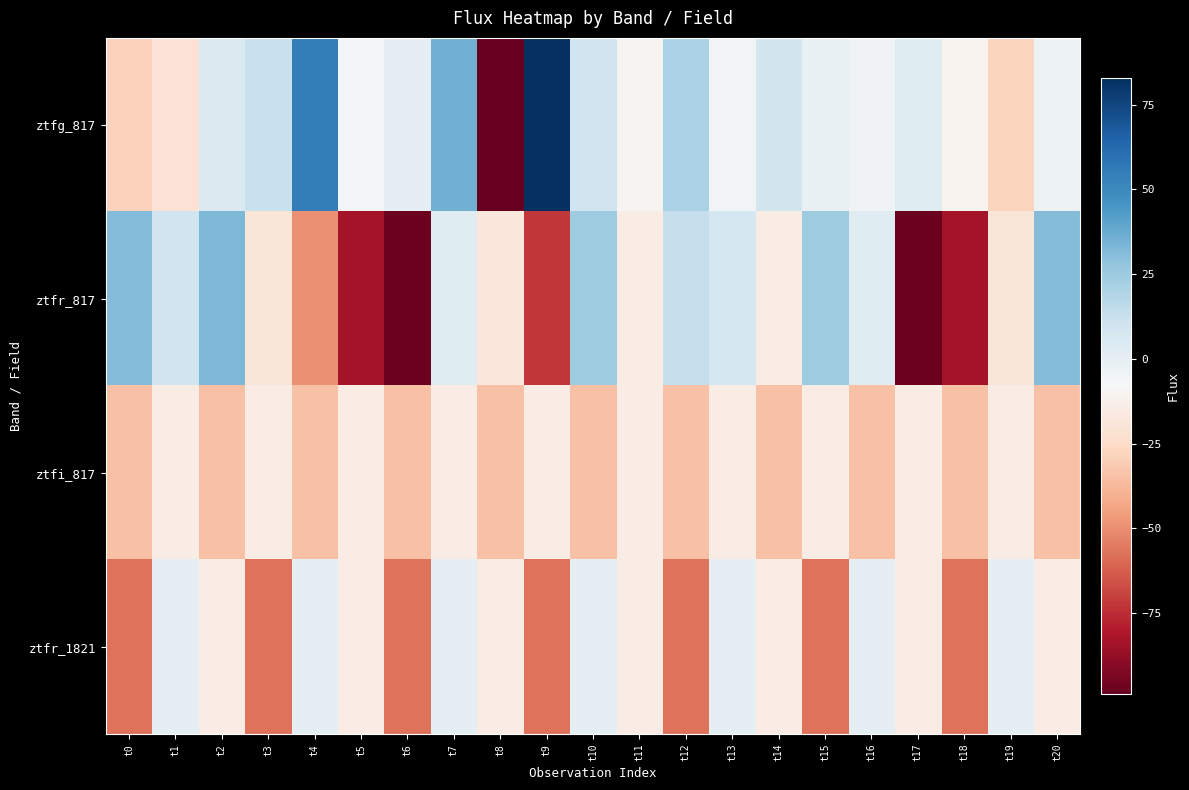

Rank the series by their maximum value, from lowest to highest.

ztfi_817, ztfr_1821, ztfr_817, ztfg_817